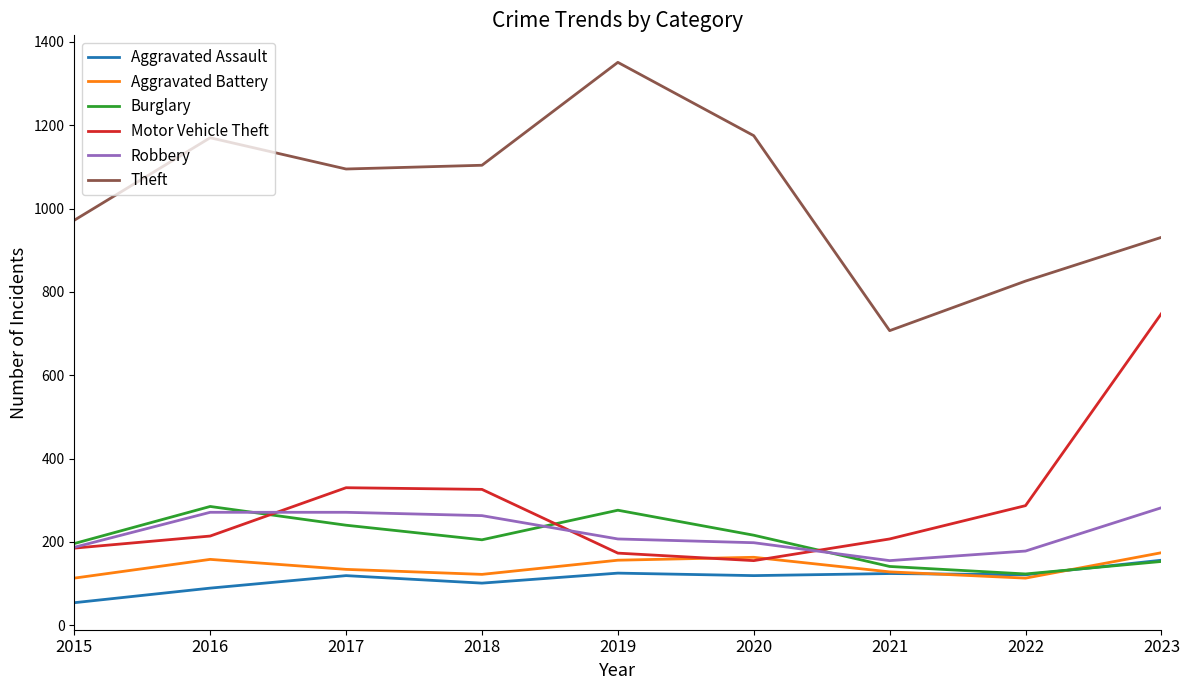

Which category has the lowest value across all series?

2015